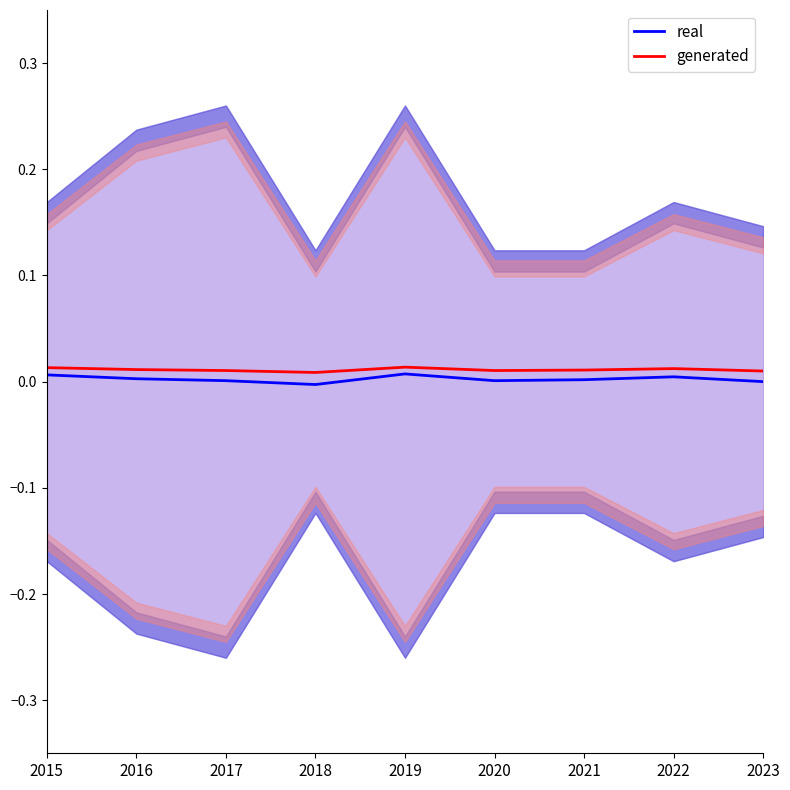

Between 2015 and 2018, which is larger?

2015